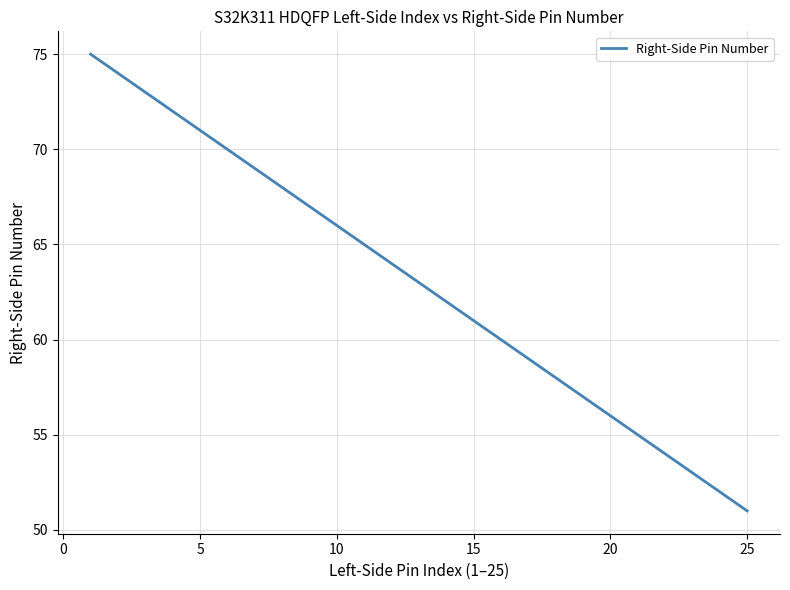

What is the difference between the maximum and minimum values?

24